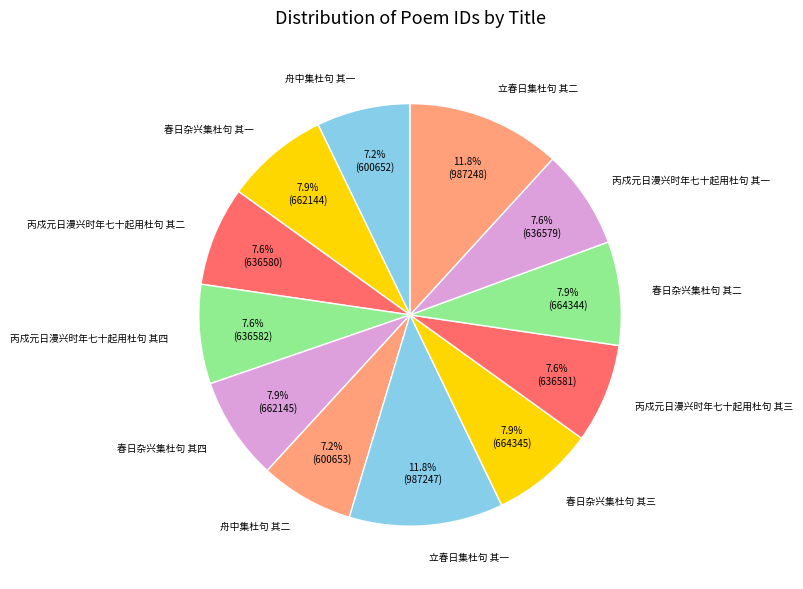

To the nearest percent, what is the average slice percentage?

8%